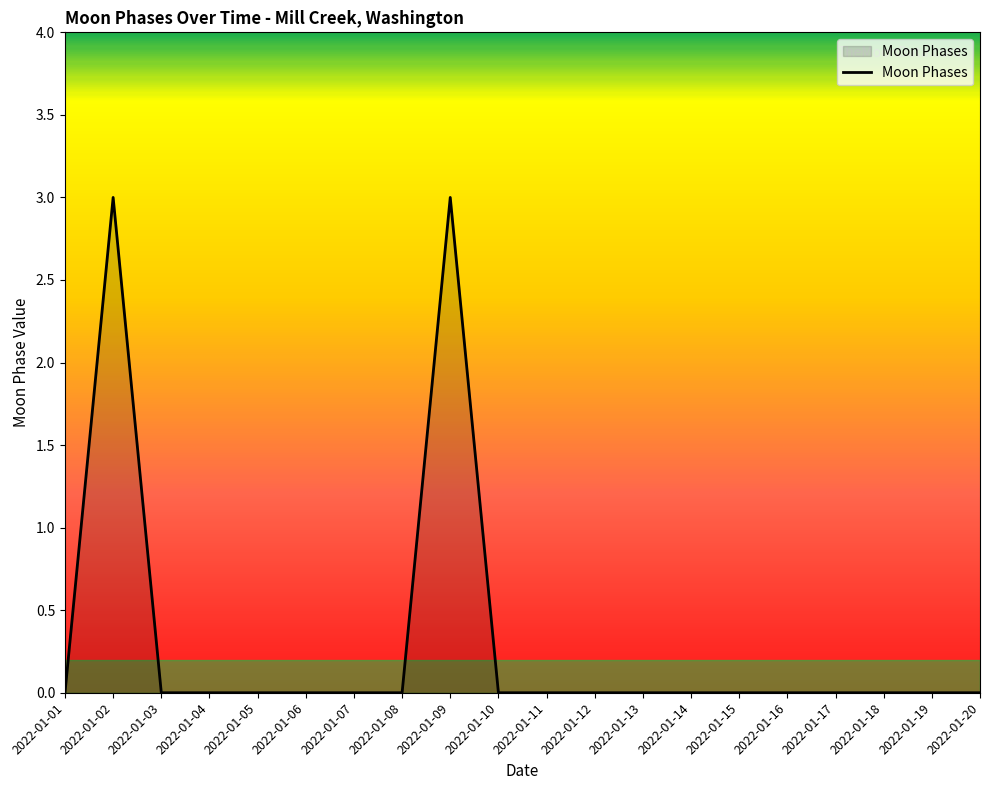

What is the greatest value displayed?

3